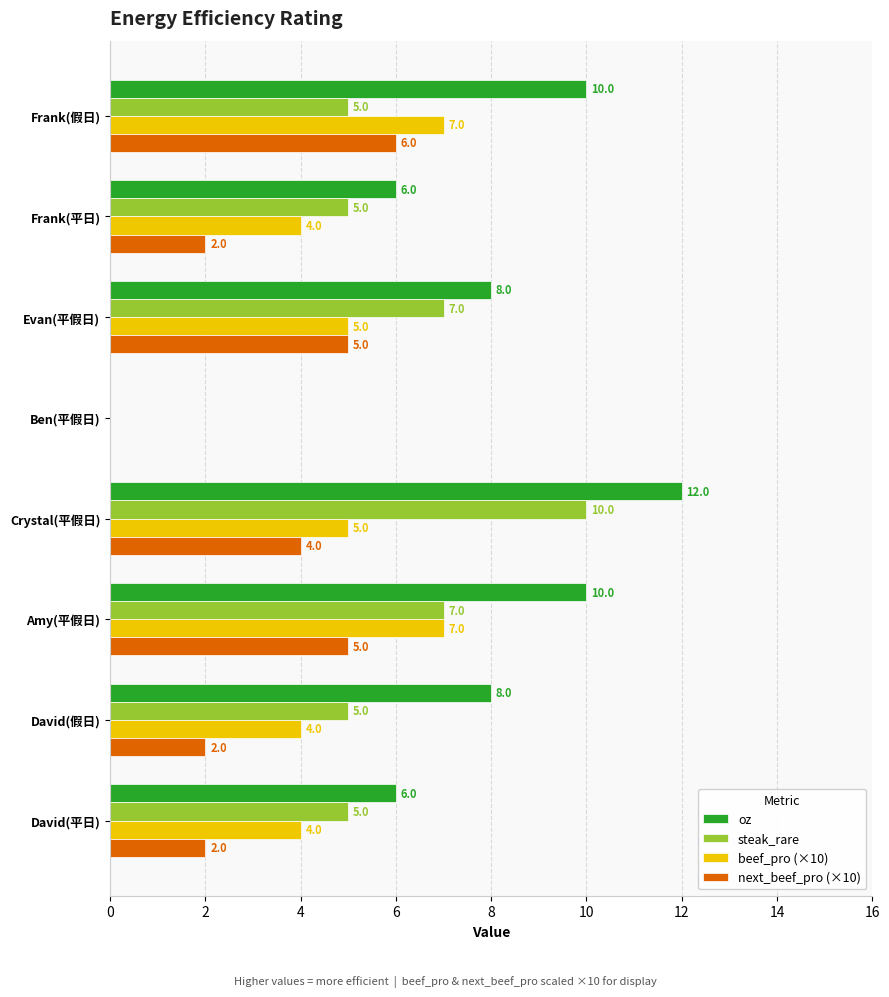

At which category is the sum across all series the highest?

Crystal(平假日)